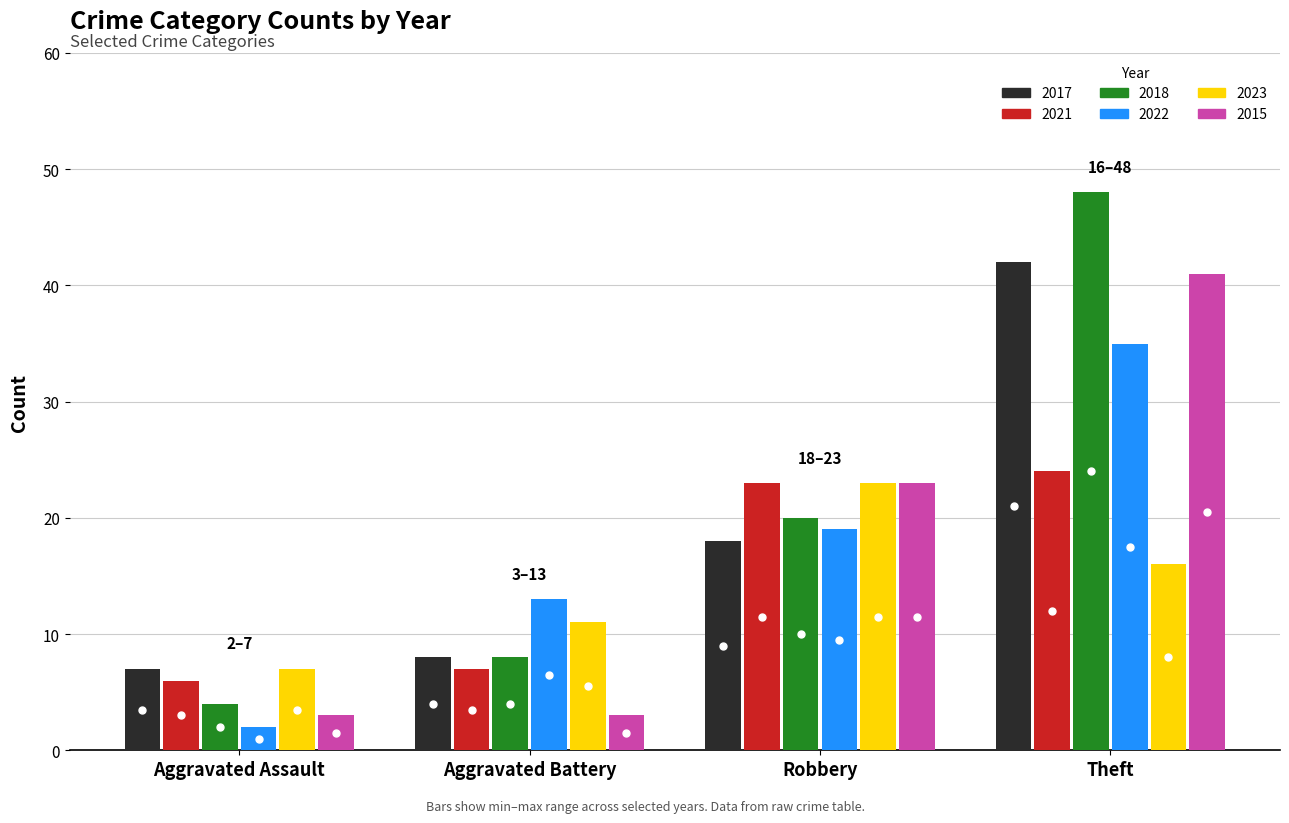

Is it true that 2015 equals 23 at Robbery?

True